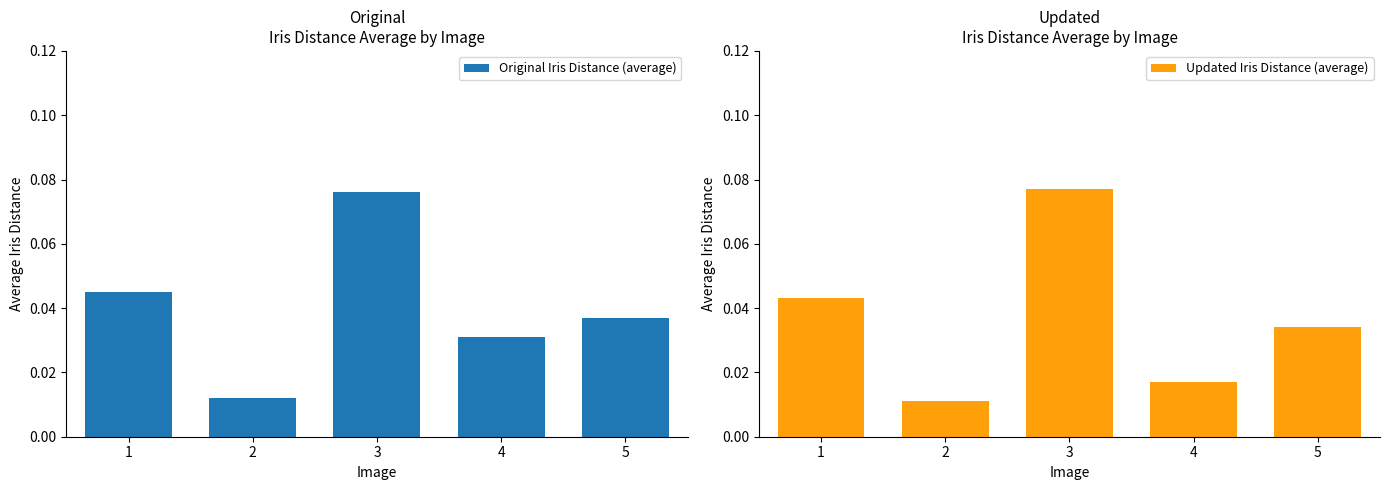

What is the sum of the Original Iris Distance (average) values at 1 and 5?

0.1